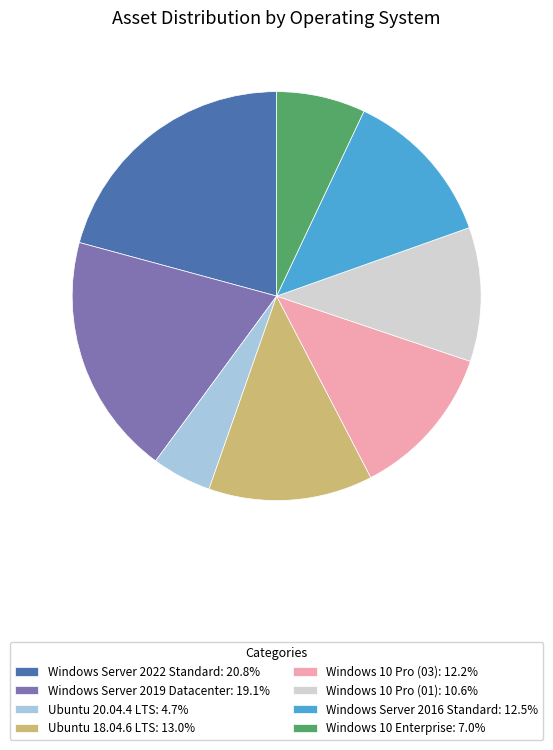

Which category has the smallest portion of the pie?

Ubuntu 20.04.4 LTS